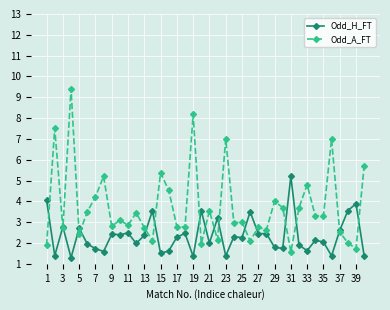

Which series has the largest total across all categories?

Odd_A_FT